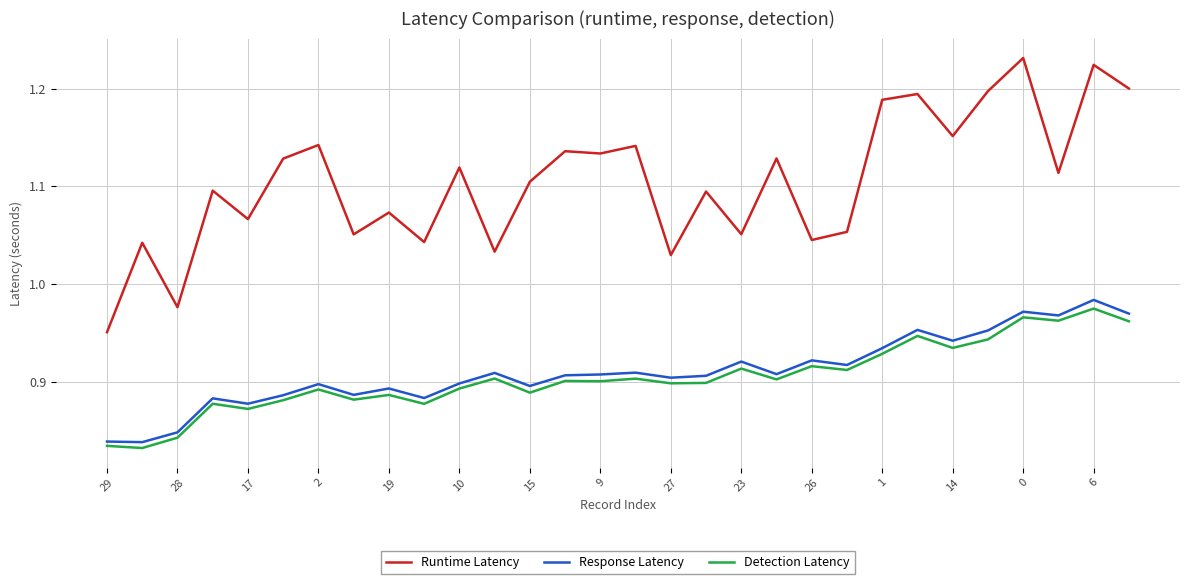

Which series has the largest total across all categories?

Runtime Latency